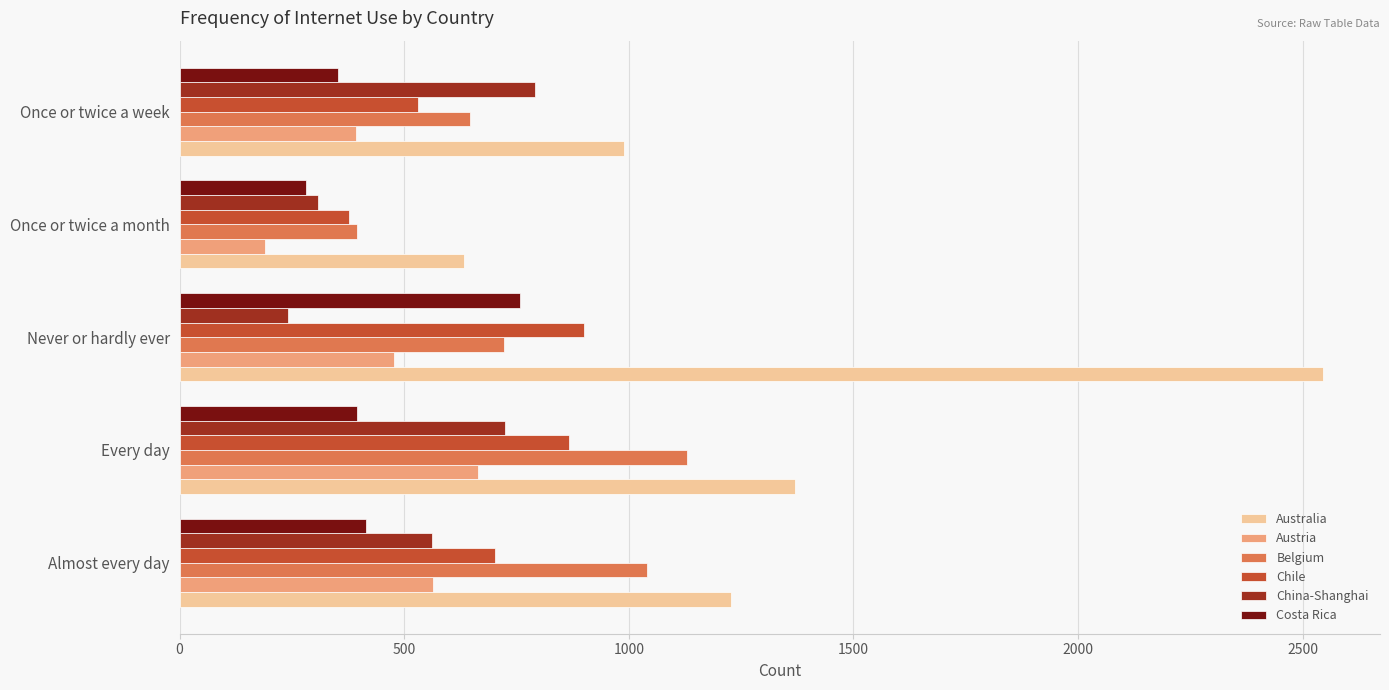

At which label does China-Shanghai reach its peak?

Once or twice a week